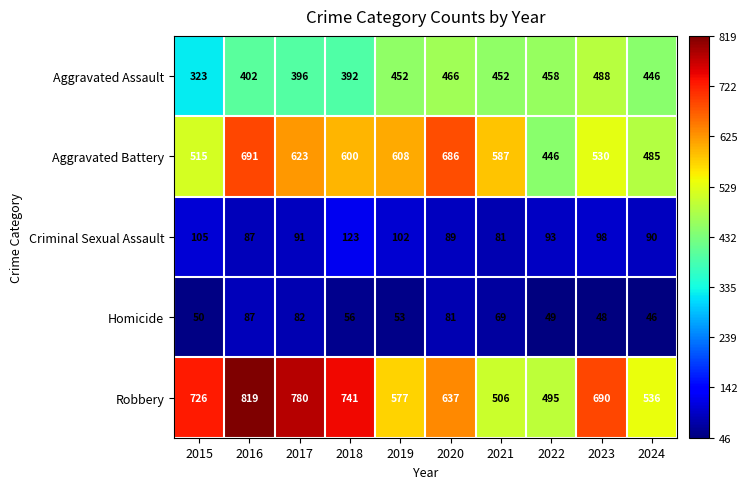

What is the average value of the Homicide series?

62